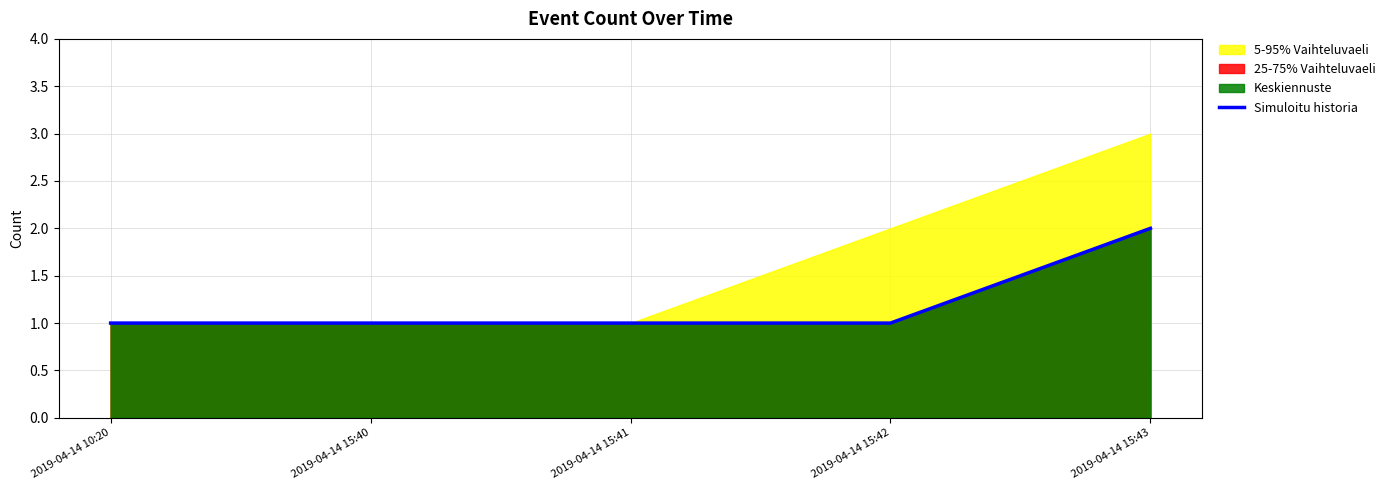

List the labels in order of value, smallest first.

2019-04-14 10:20, 2019-04-14 15:40, 2019-04-14 15:41, 2019-04-14 15:42, 2019-04-14 15:43